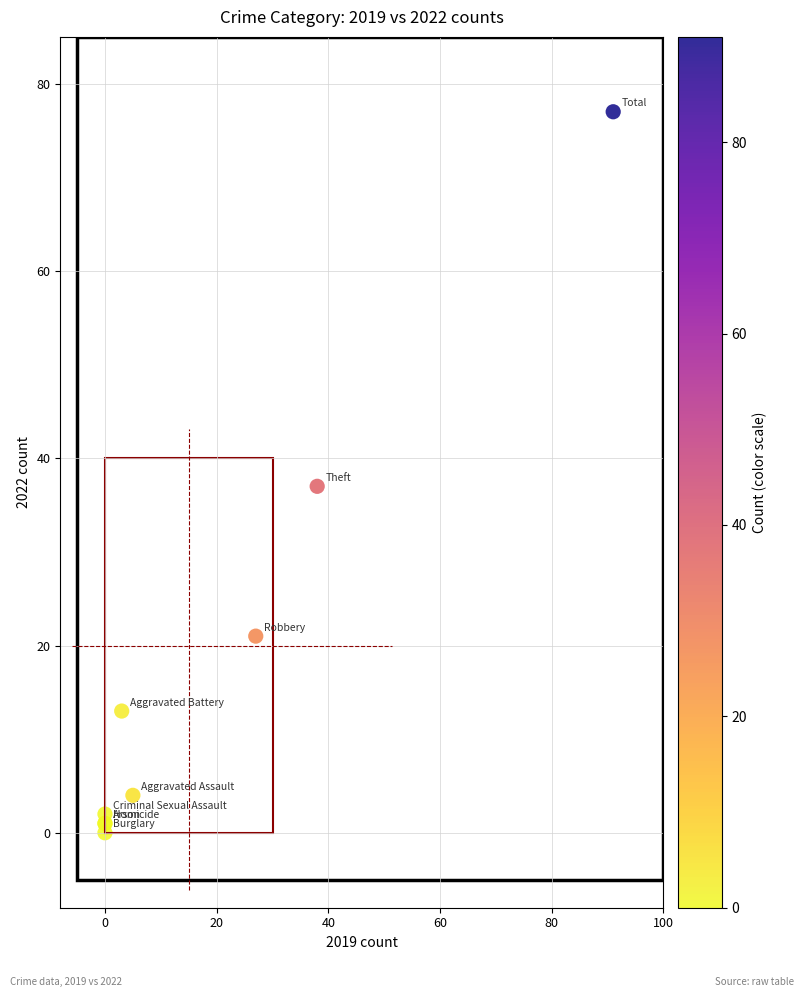

What Y value in the scatter plot is closest to 38?

37